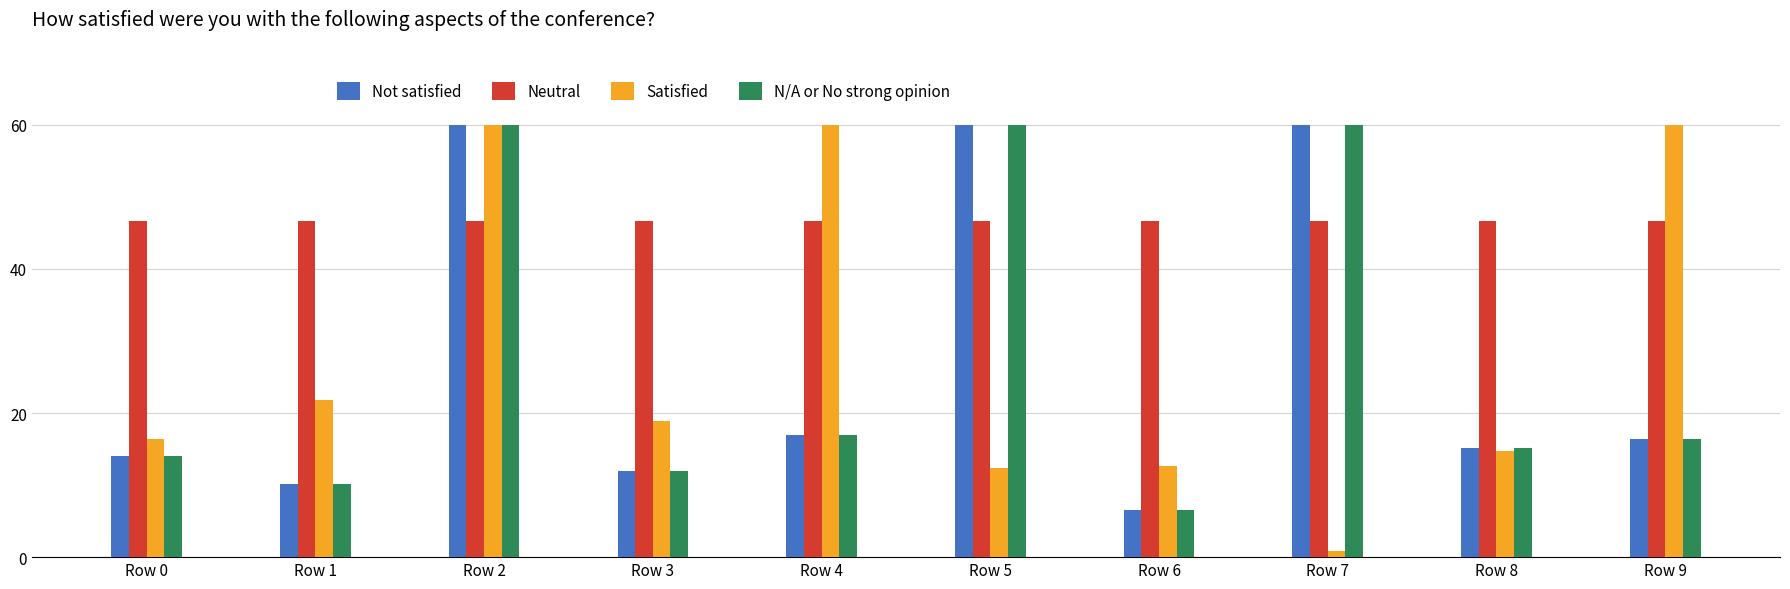

At how many categories does at least one series exceed 49?

5